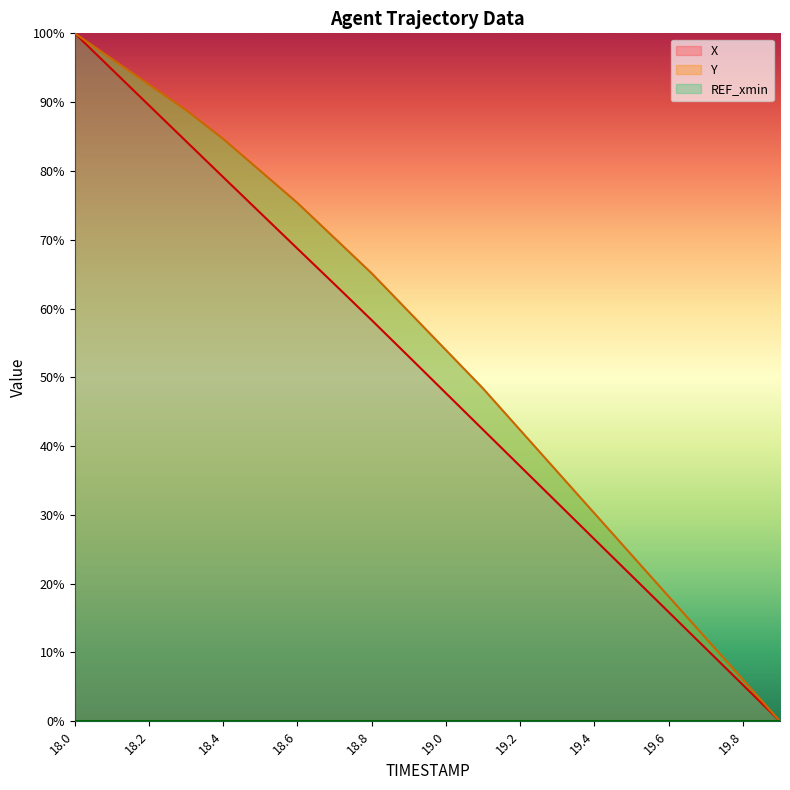

Reading left to right, transcribe all the data shown in this chart.

X: 18.0=100.0	18.1=94.8	18.2=89.5	18.3=84.3	18.4=79.1	18.5=73.9	18.6=68.7	18.7=63.5	18.8=58.3	18.9=53.0	19.0=47.7	19.1=42.4	19.2=37.1	19.3=31.8	19.4=26.5	19.5=21.2	19.6=15.9	19.7=10.6	19.8=5.3	19.9=0.0
Y: 18.0=100.0	18.1=96.3	18.2=92.6	18.3=88.8	18.4=84.7	18.5=80.0	18.6=75.3	18.7=70.2	18.8=65.1	18.9=59.5	19.0=54.0	19.1=48.4	19.2=42.3	19.3=36.3	19.4=30.2	19.5=24.2	19.6=18.1	19.7=12.1	19.8=6.0	19.9=0.0